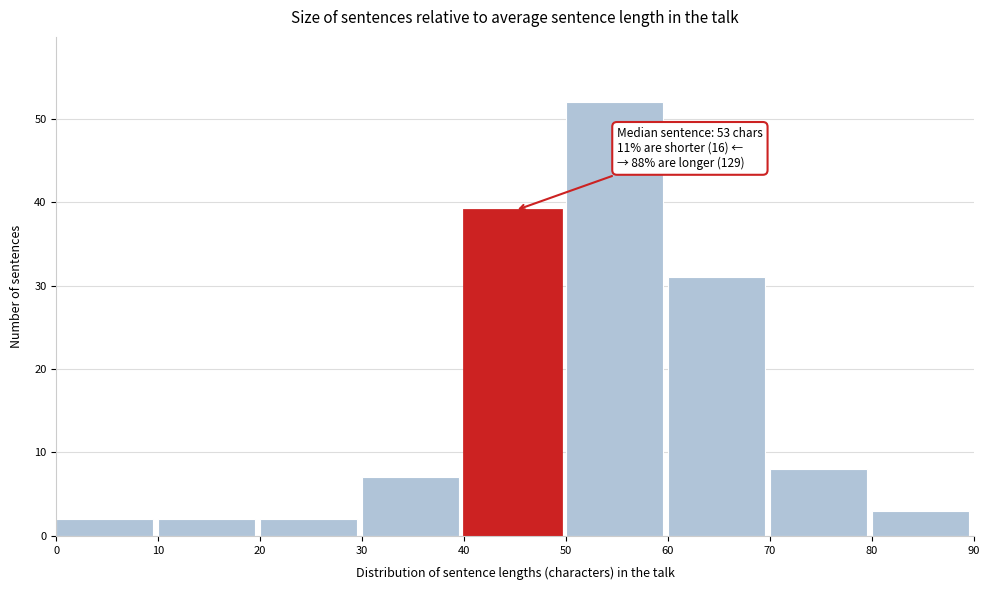

Over which range of the x-axis is the bar tallest?

50 to 60